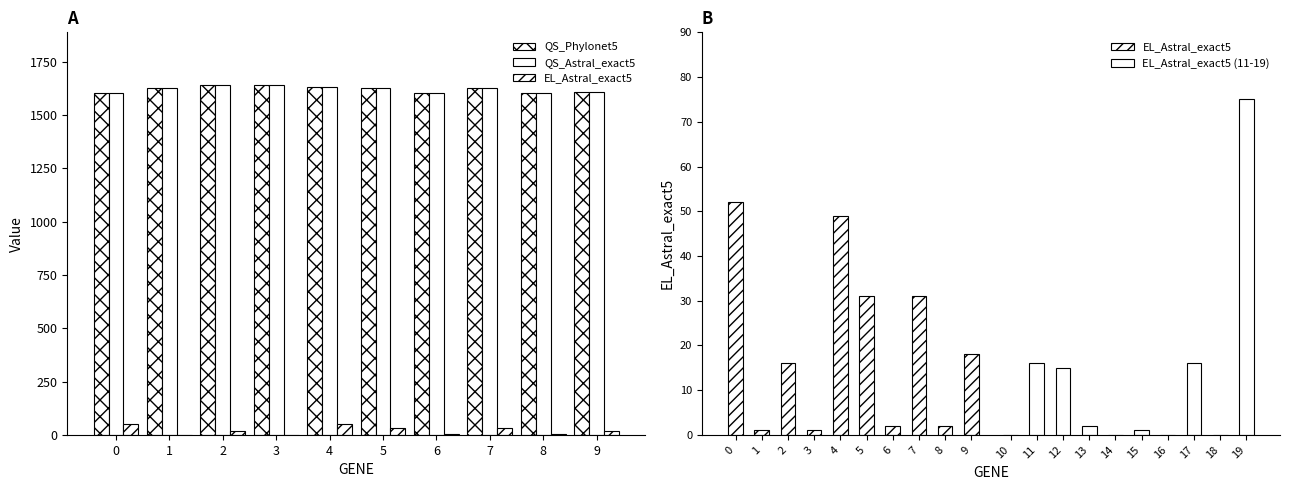

At how many categories does at least one series exceed 473?

10